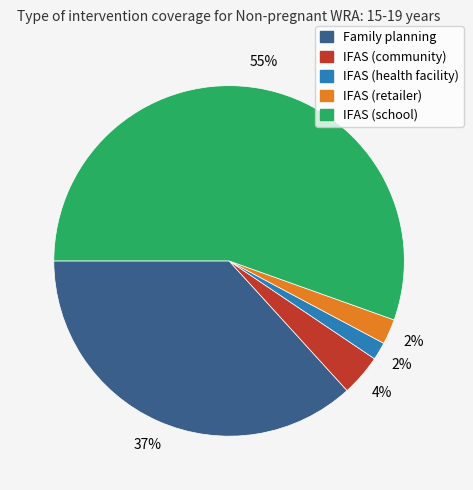

True or false: IFAS (school) accounts for 45% of the total.

False